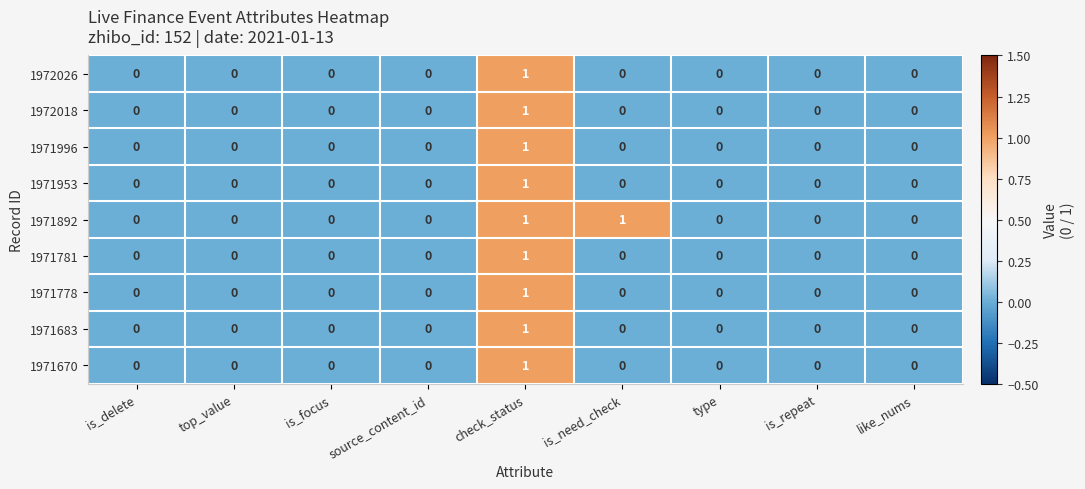

Between top_value and is_need_check, which series saw the biggest shift?

1971892